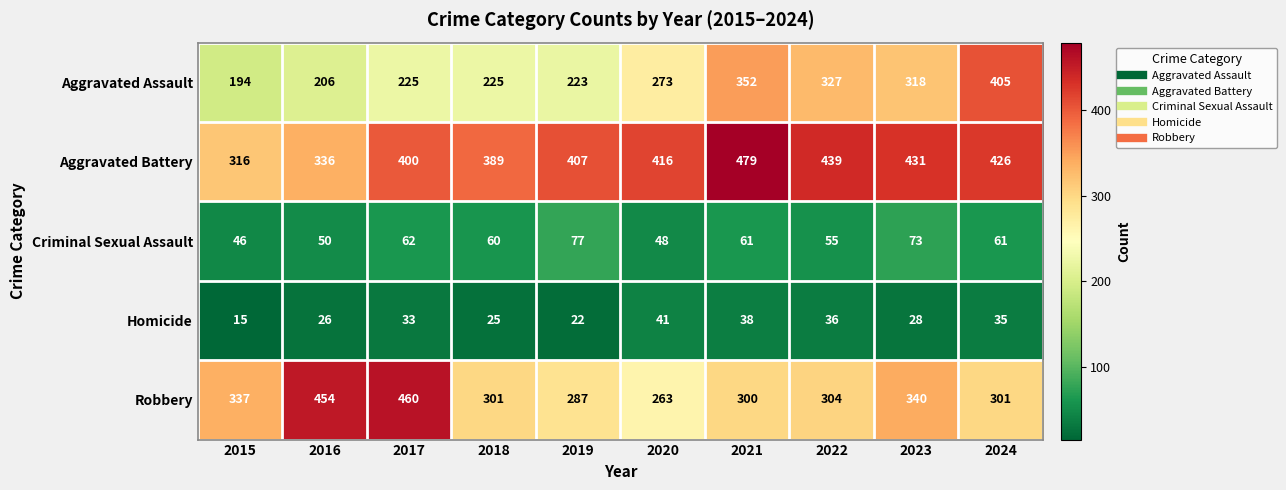

What is the sum of all Homicide values?

299